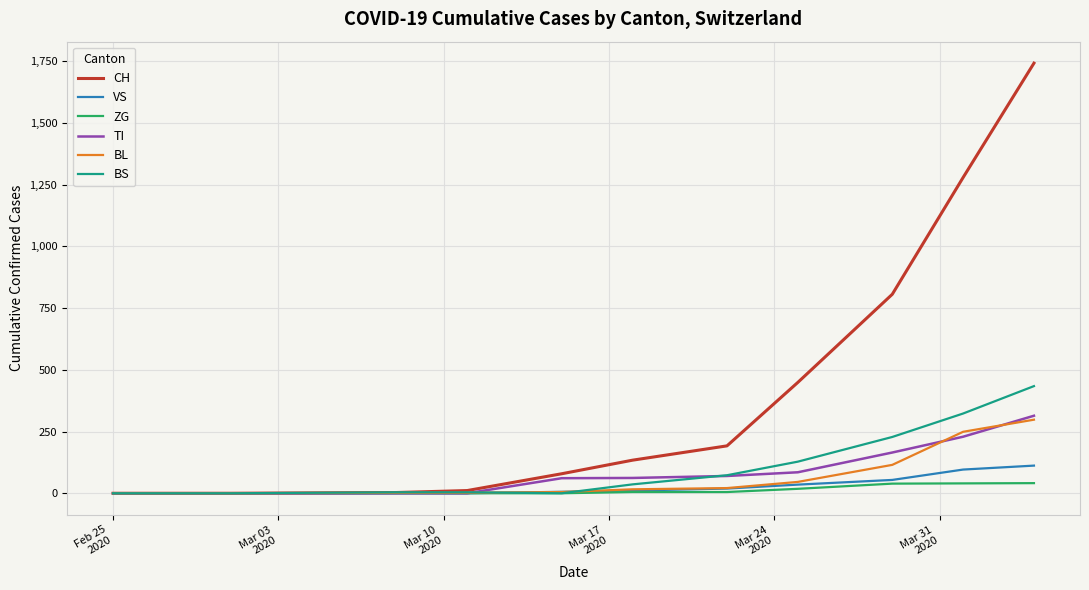

True or false: TI and BL intersect in this chart.

True